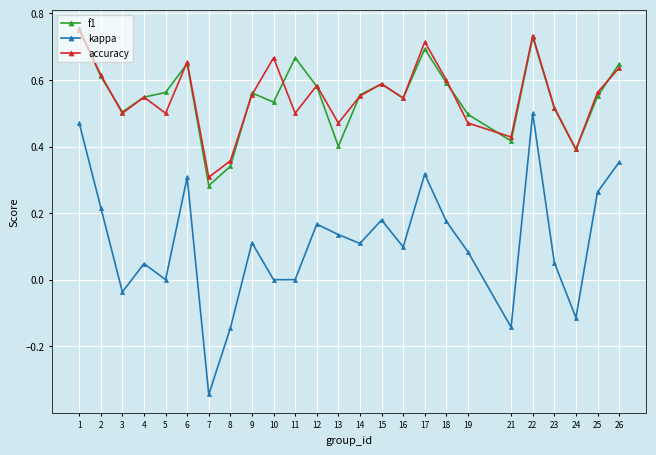

Which category has the lowest value in the f1 series?

7